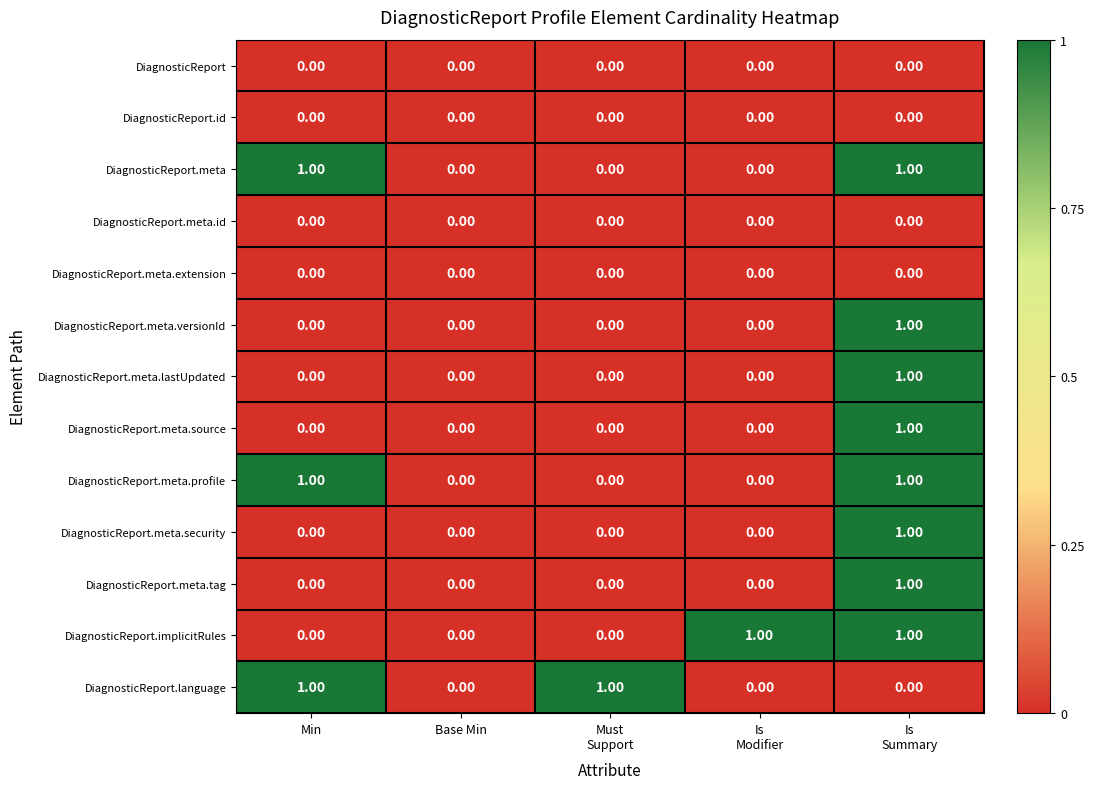

Is the value of DiagnosticReport.language at Min greater than the value of DiagnosticReport.meta.extension at Min?

Yes